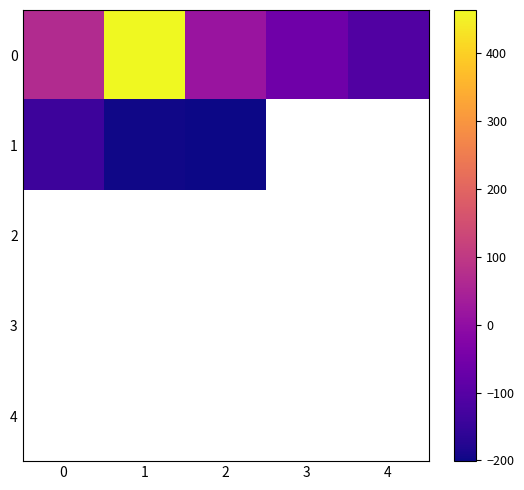

What is the maximum value for 1?

-139.0